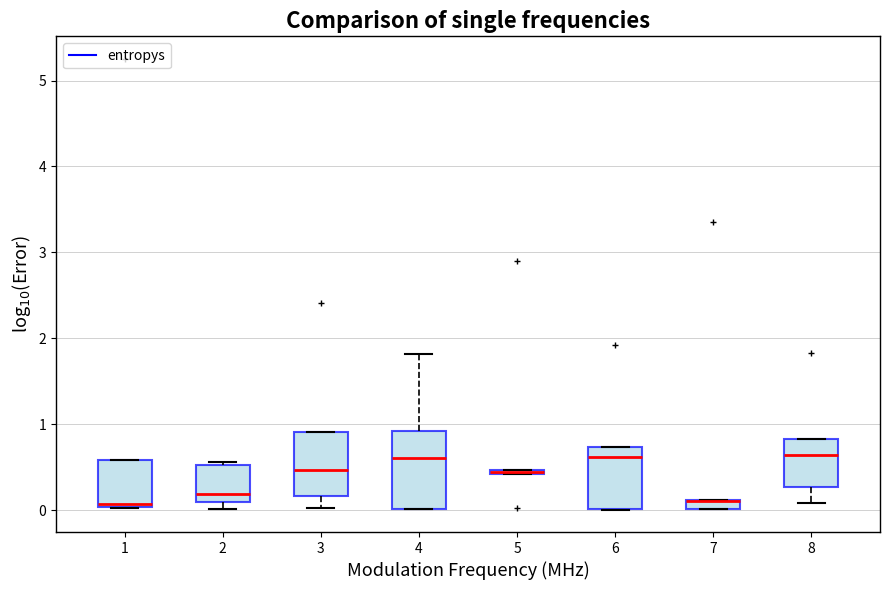

Comparing the boxes themselves (not the whiskers), which one is the tallest?

4